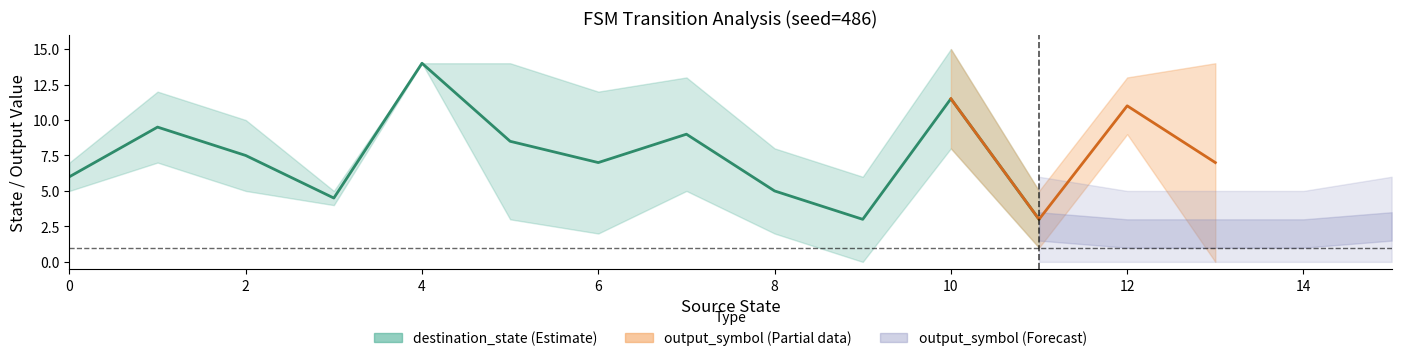

Does the chart have visible grid lines?

No